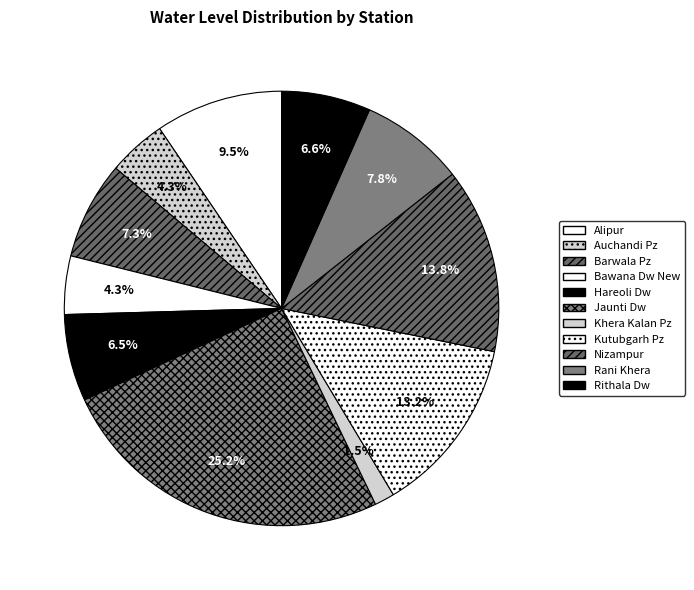

To the nearest percent, what percentage of the pie is Jaunti Dw?

25%